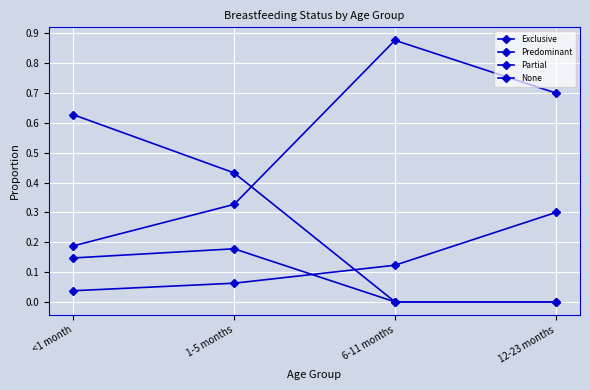

How many lines are shown in the chart?

4